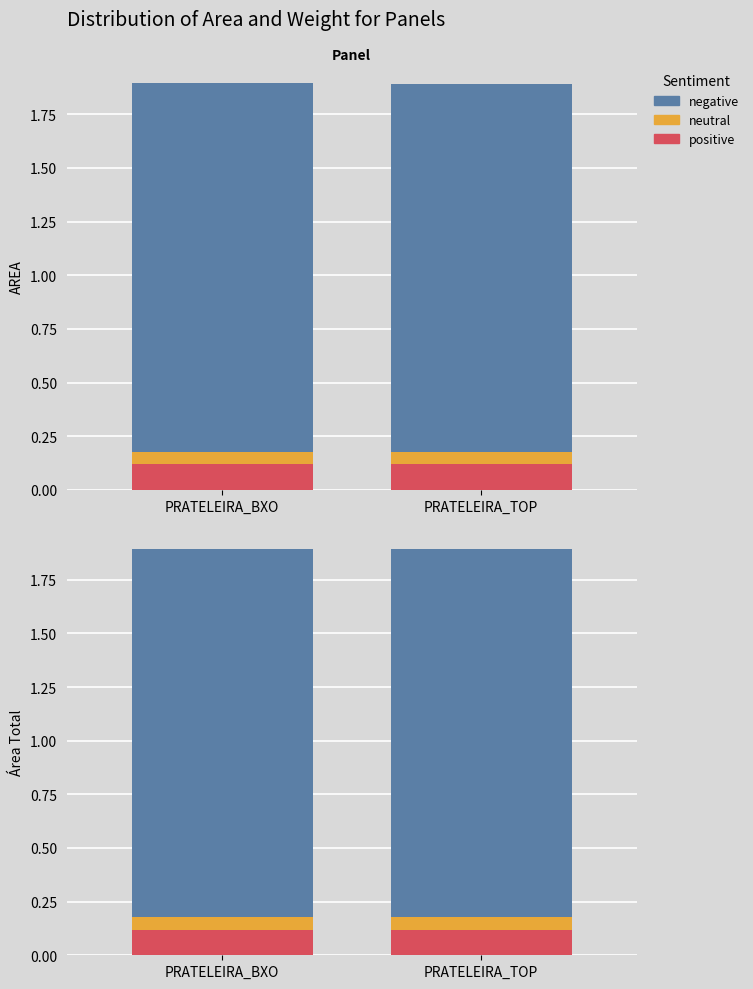

What is the total value across all series at PRATELEIRA_TOP?

1.9